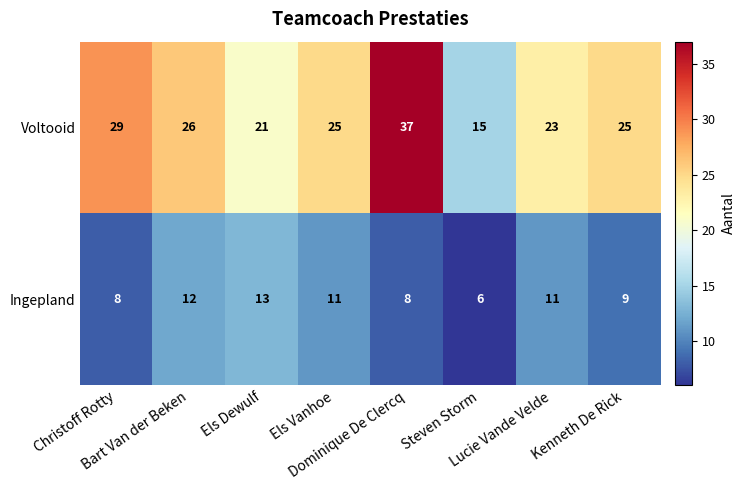

What is the maximum value for Voltooid?

37